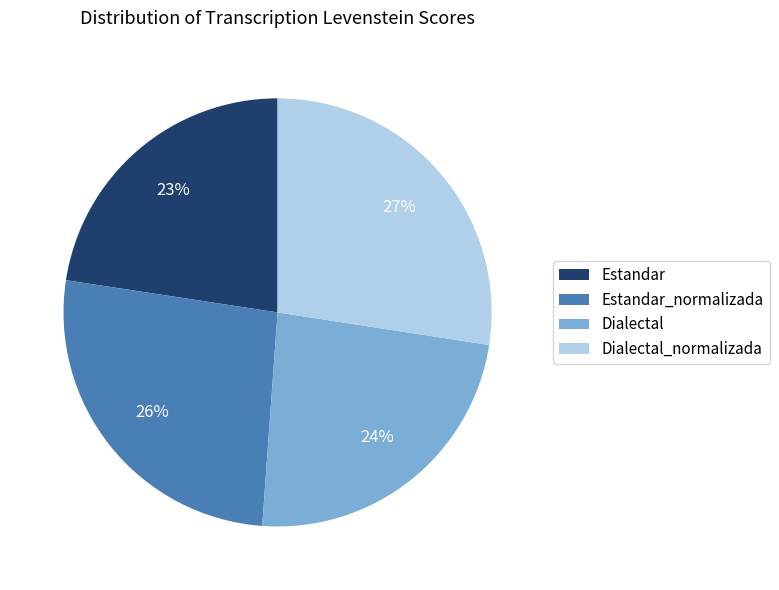

Is there any slice that represents more than half of the pie?

No